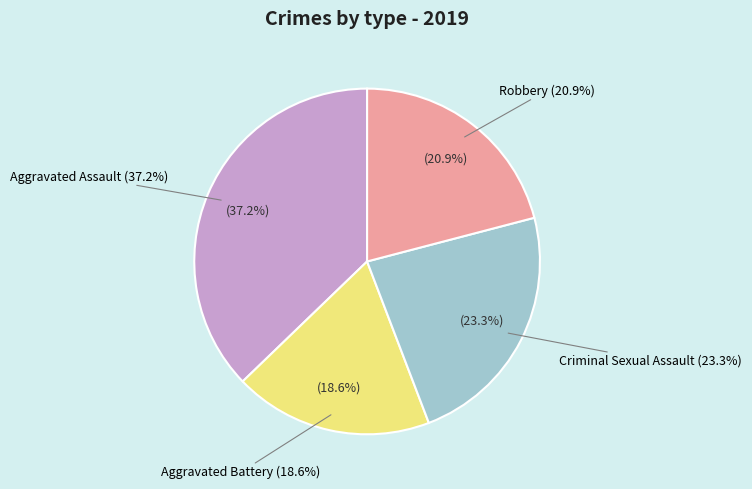

Does Aggravated Battery represent more than half of the total?

No